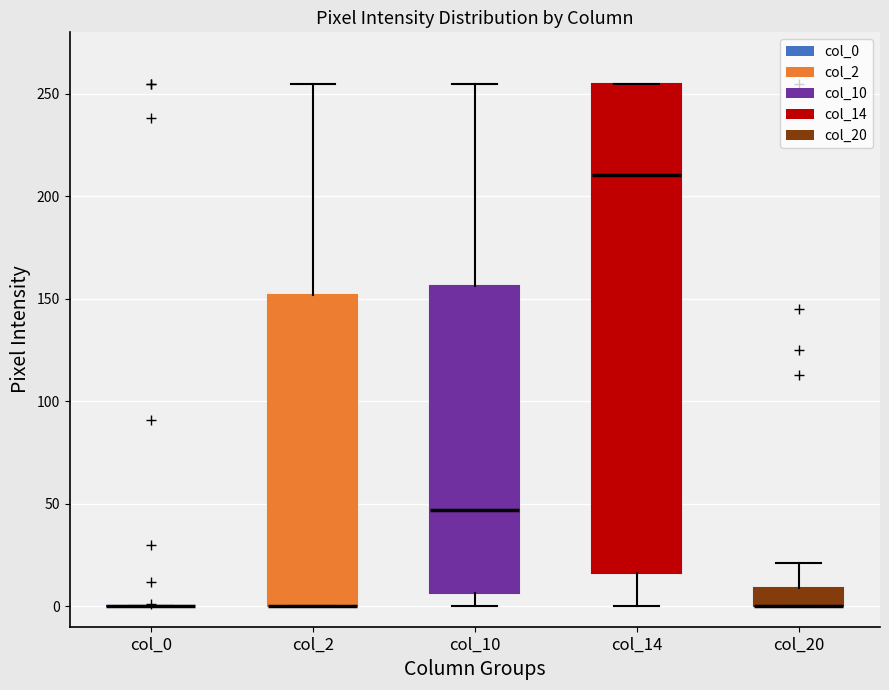

Which box is the tallest, from its lower edge to its upper edge?

col_14